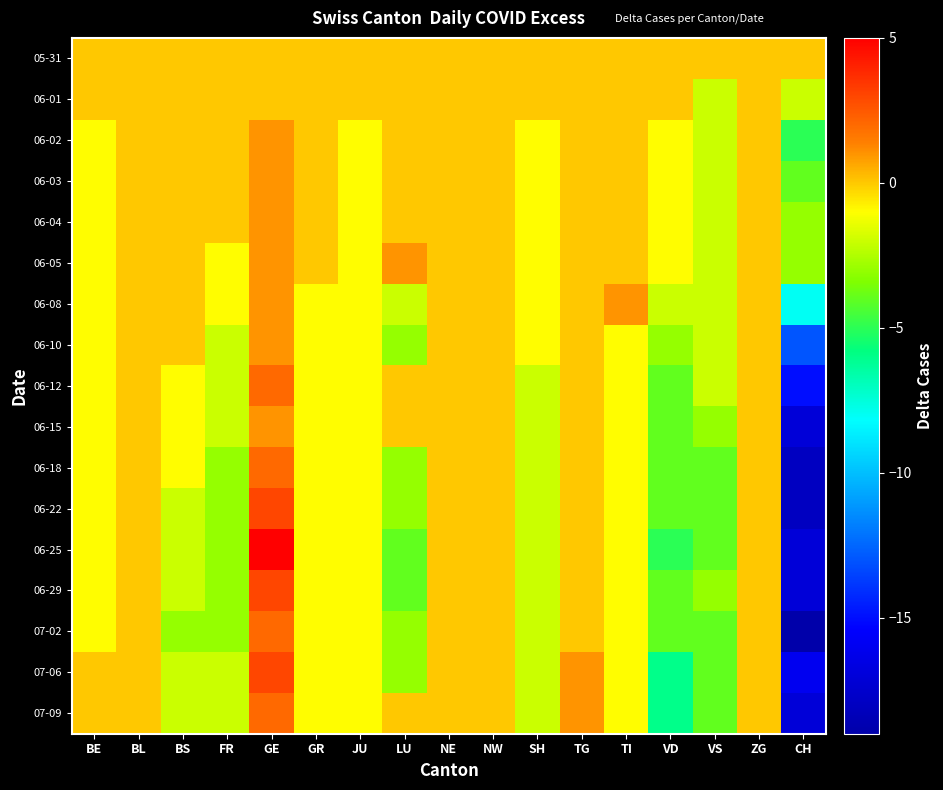

Between FR and GR, which is larger?

FR